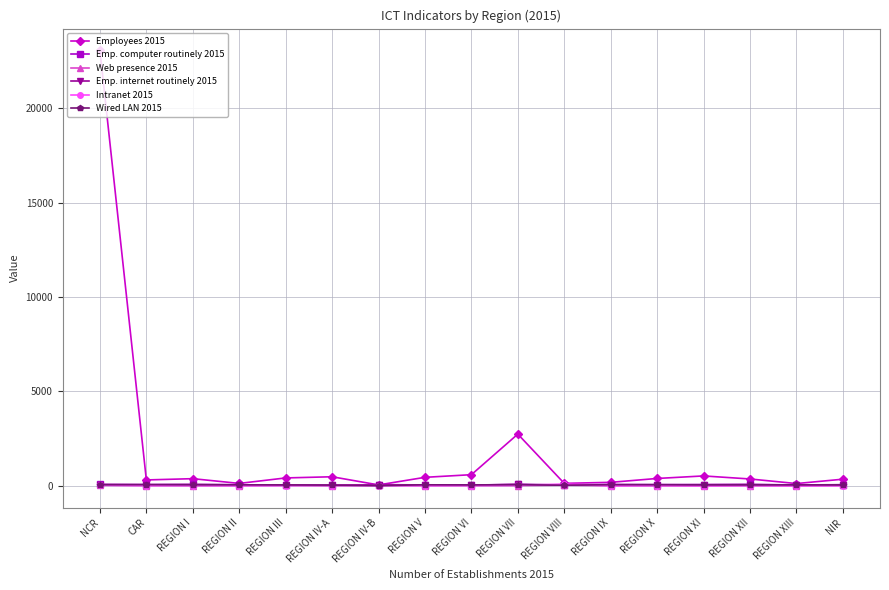

What is the label of the 17th point from the left?

NIR